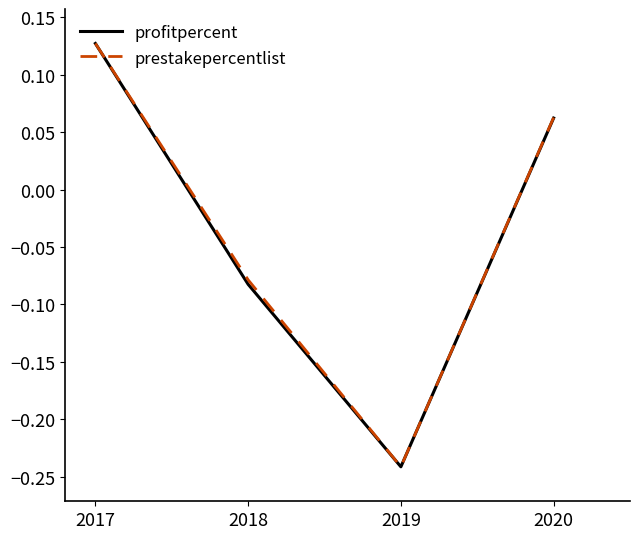

What is the difference between the maximum and minimum values in the profitpercent series?

0.4